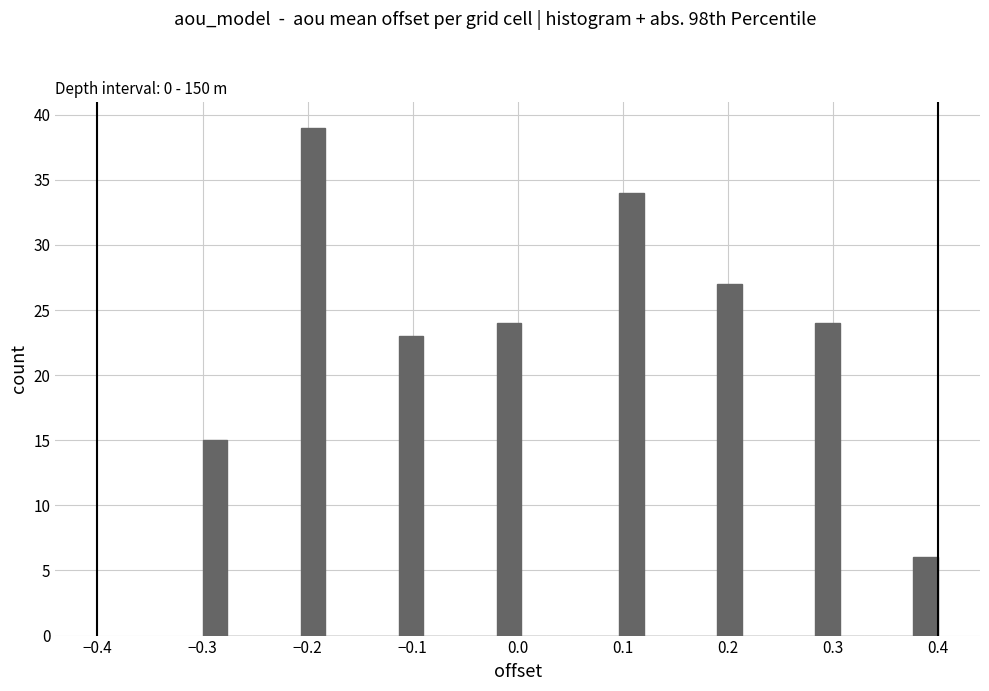

Around what value on the x-axis is the tallest bar? Give the approximate position of its centre, as read against the axis.

-0.19